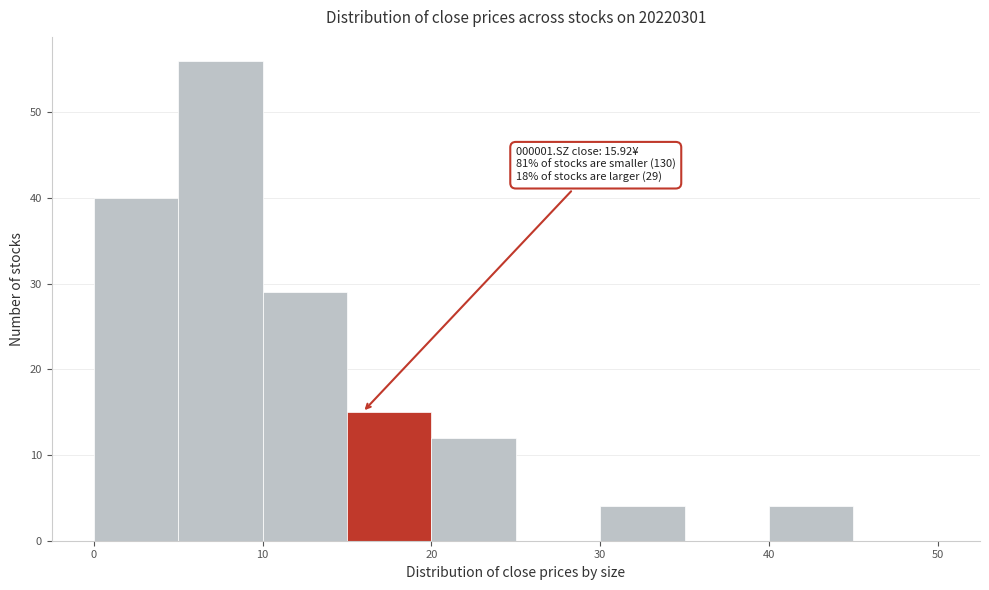

Which range on the x-axis has the tallest bar?

5 to 10